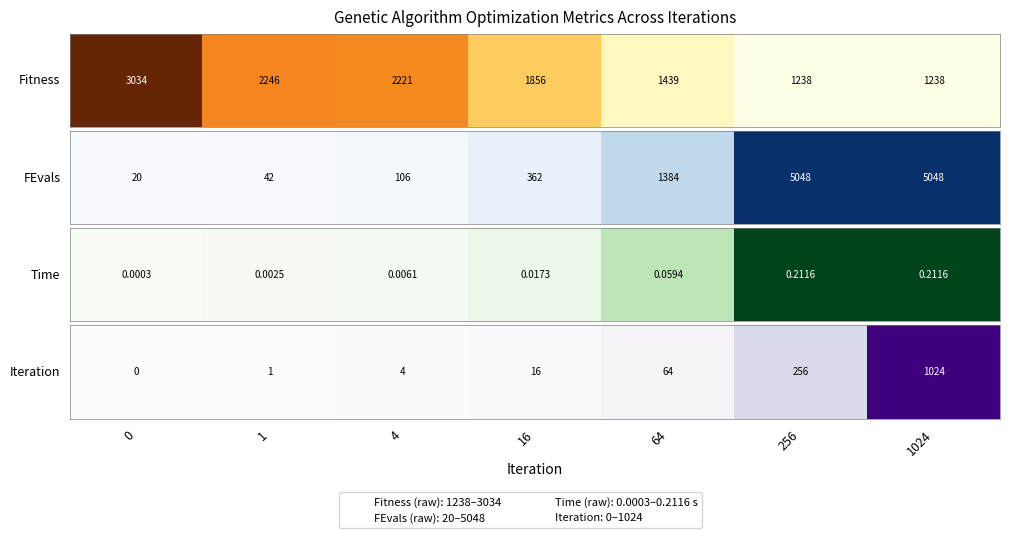

The value at 4 is 0.0. True or false?

True